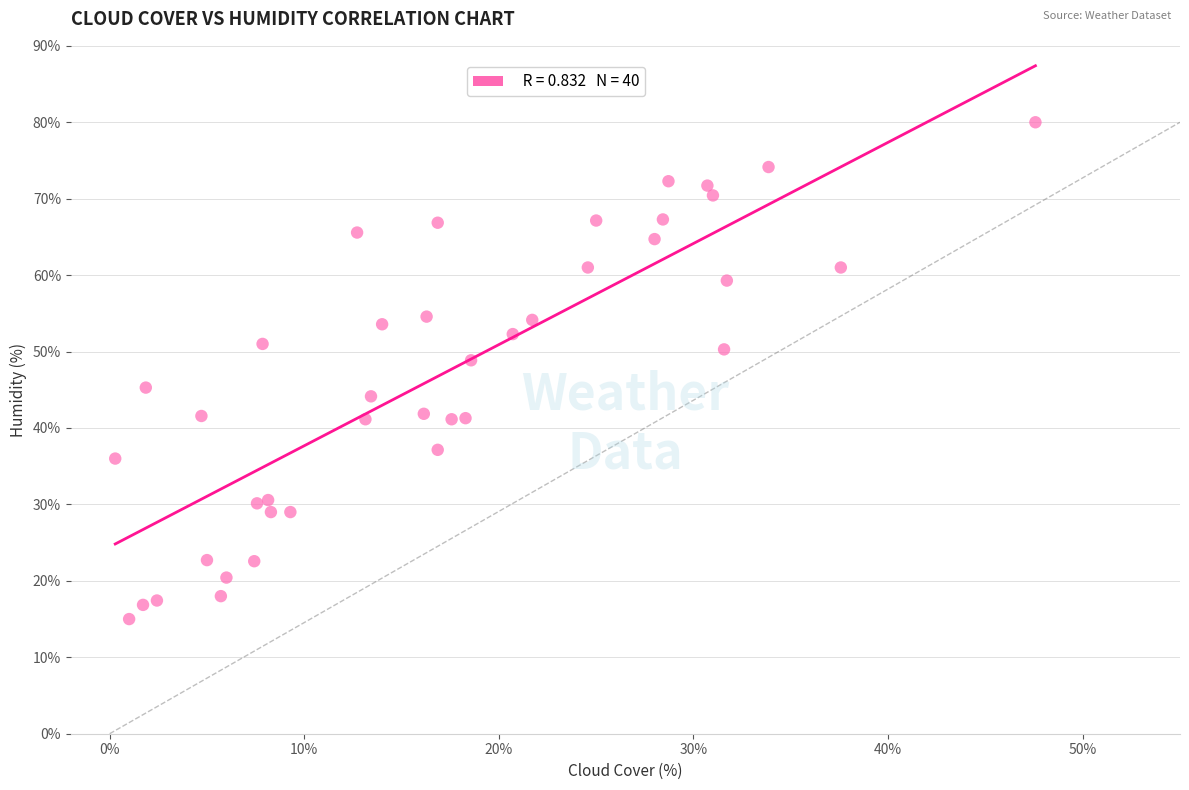

What is the range of Y values (max minus min)?

65.0